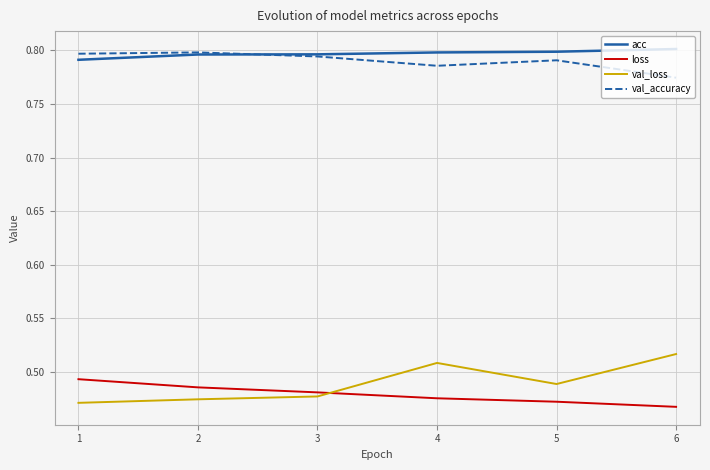

Is the value of val_loss at 6 greater than the value of loss at 3?

Yes